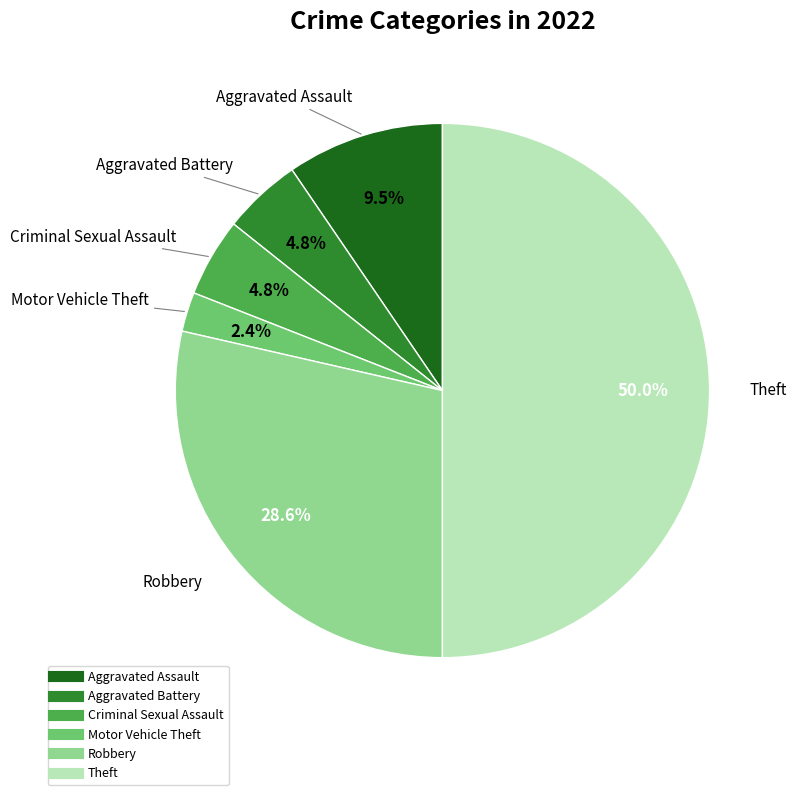

What is the largest slice in the pie chart?

Theft